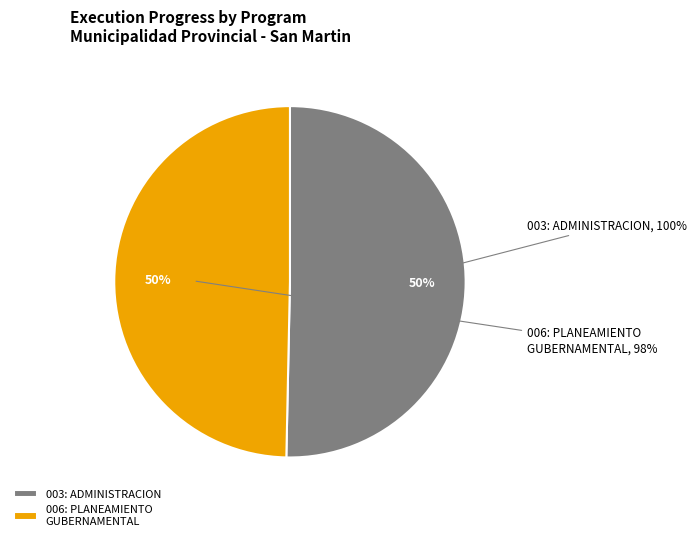

Approximately how many times larger is the value at 003: ADMINISTRACION compared to 006: PLANEAMIENTO GUBERNAMENTAL?

1.0